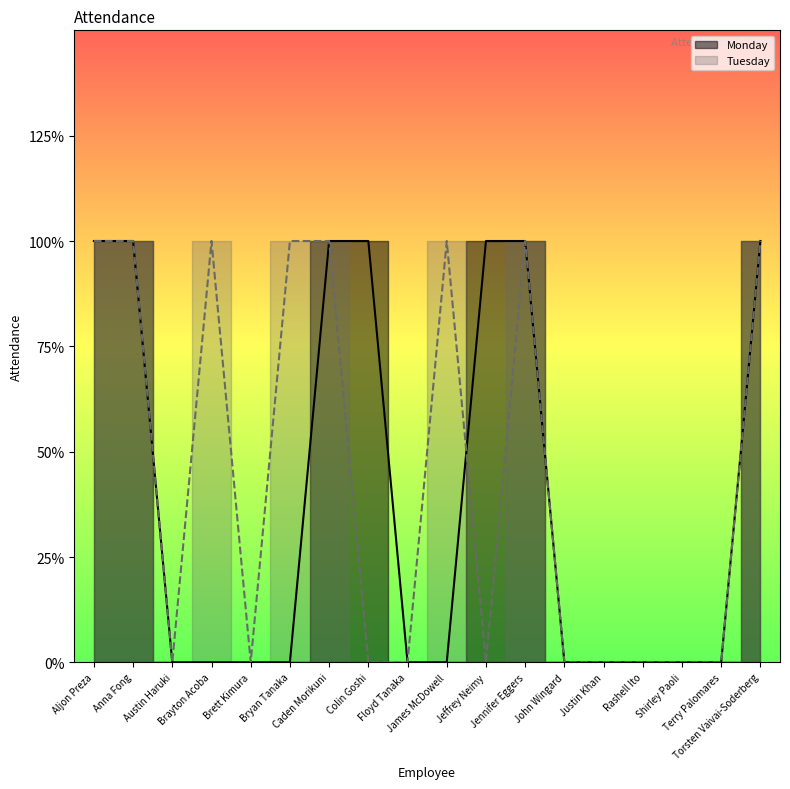

What is the maximum value for Monday?

1